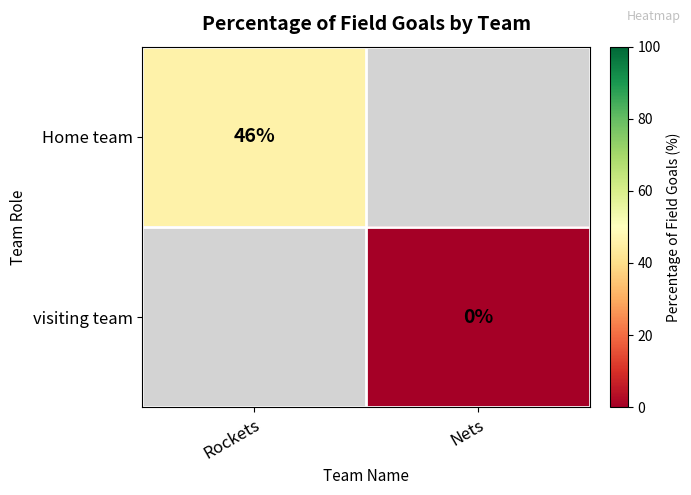

True or false: visiting team has a value of 0.0 at Nets.

True